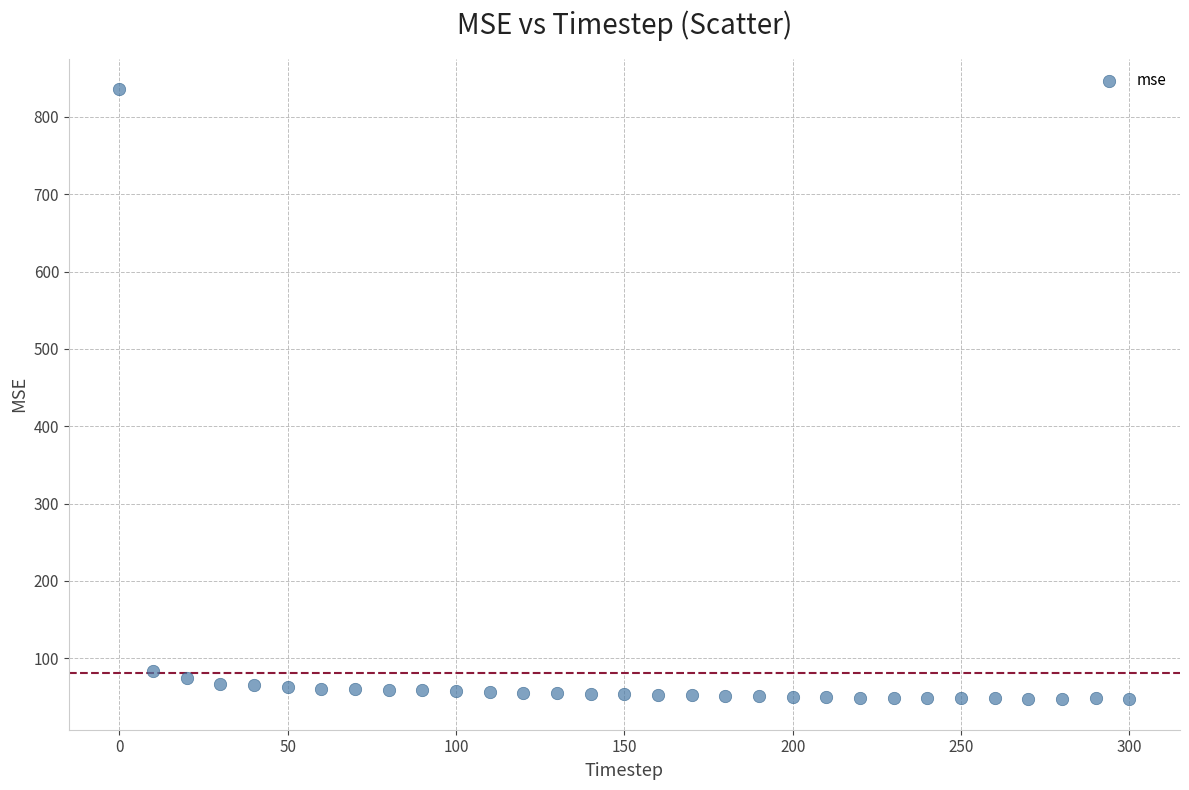

What is the range of X values (max minus min)?

300.0